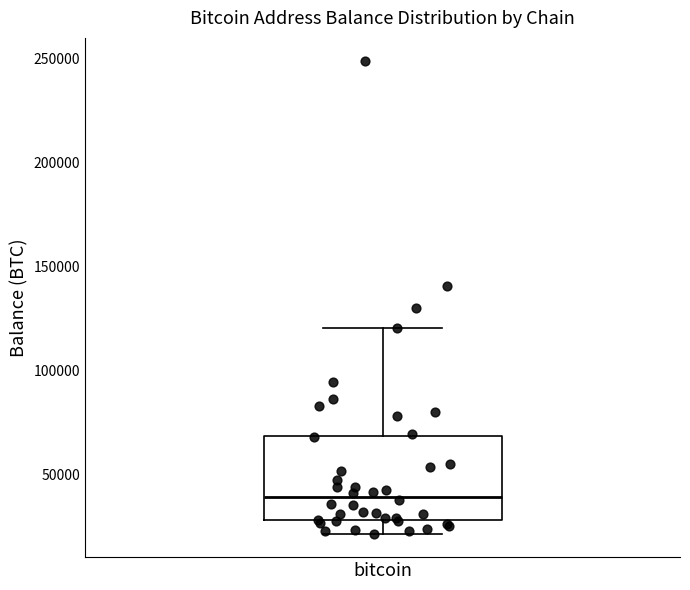

Where is the lower edge of the box for bitcoin on the y-axis? The values are not printed on the chart, so give them approximately, as read against the axis.

30000